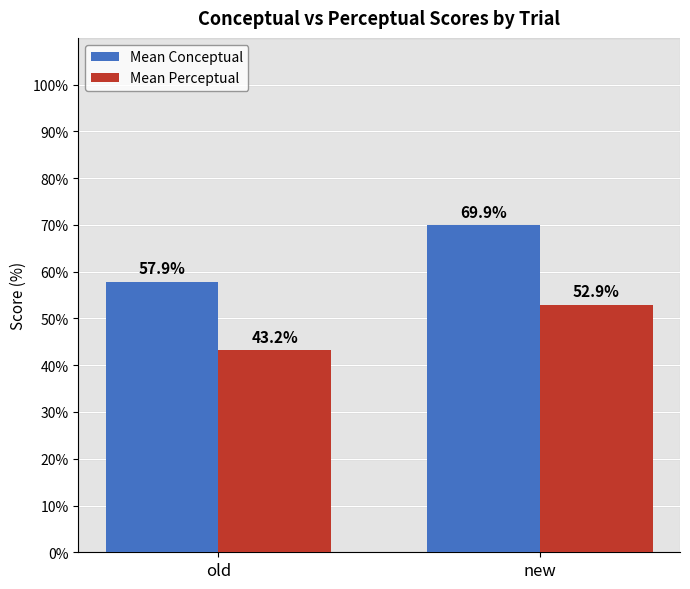

How many data points does each series have?

2